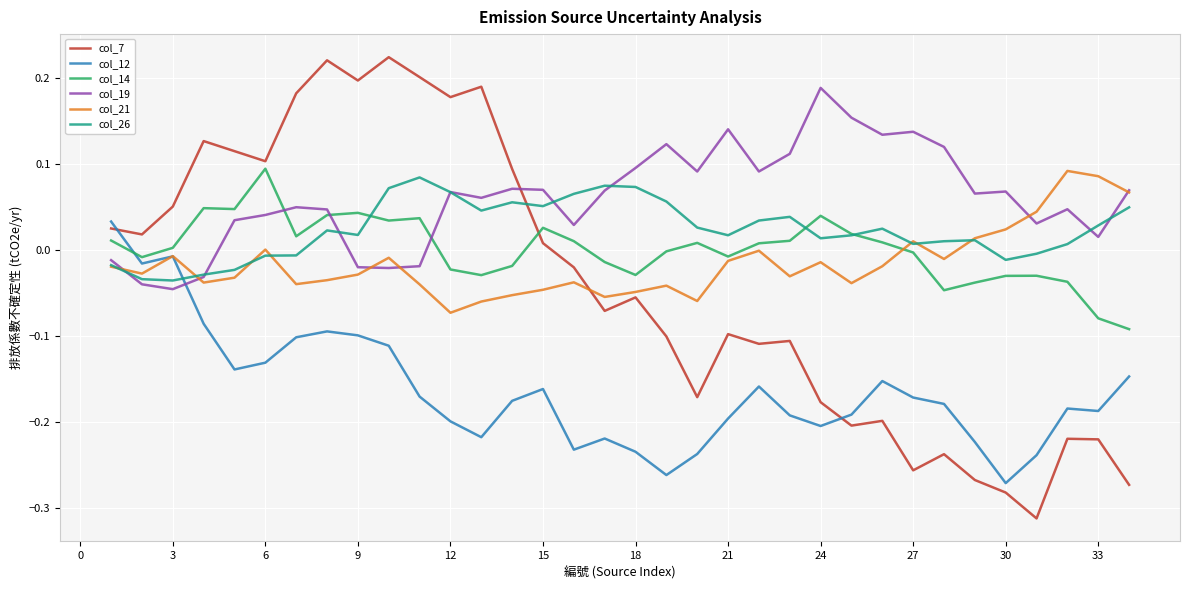

After their last crossing, which series has the higher values: col_7 or col_12?

col_12